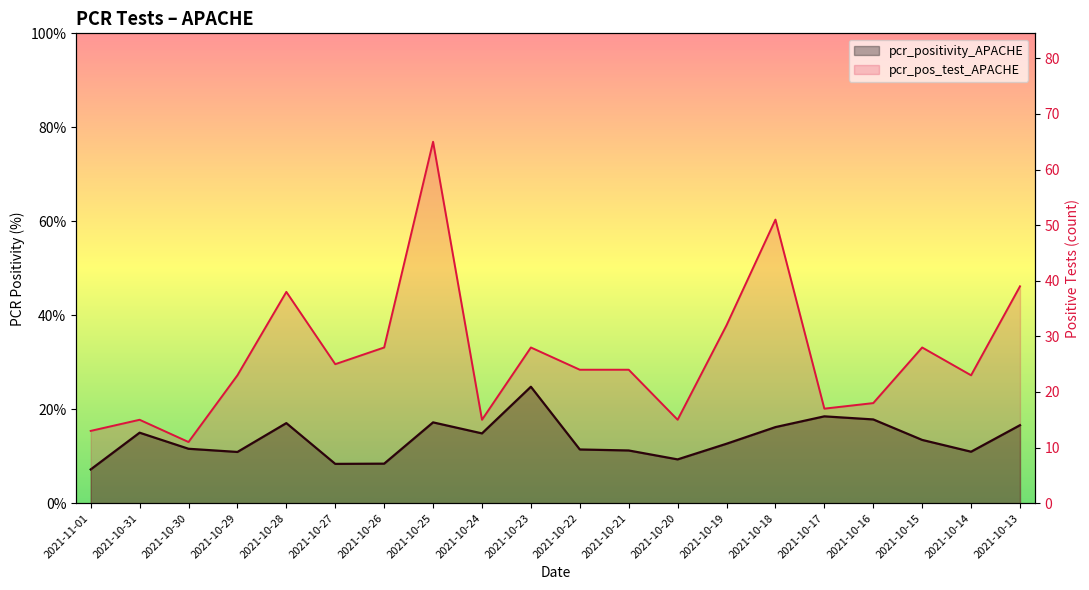

Which series changed the most between 2021-10-29 and 2021-10-21?

pcr_pos_test_APACHE